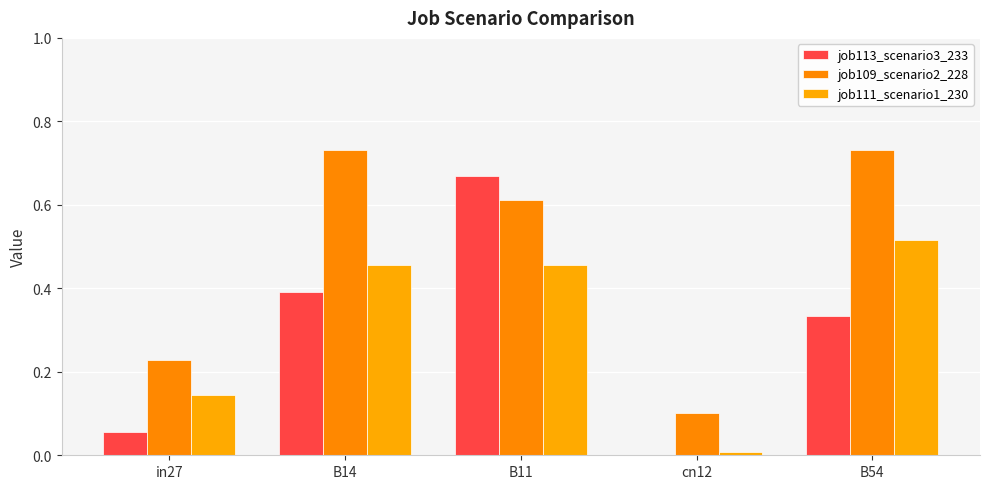

At B11, list the series in order from largest to smallest.

job113_scenario3_233, job109_scenario2_228, job111_scenario1_230